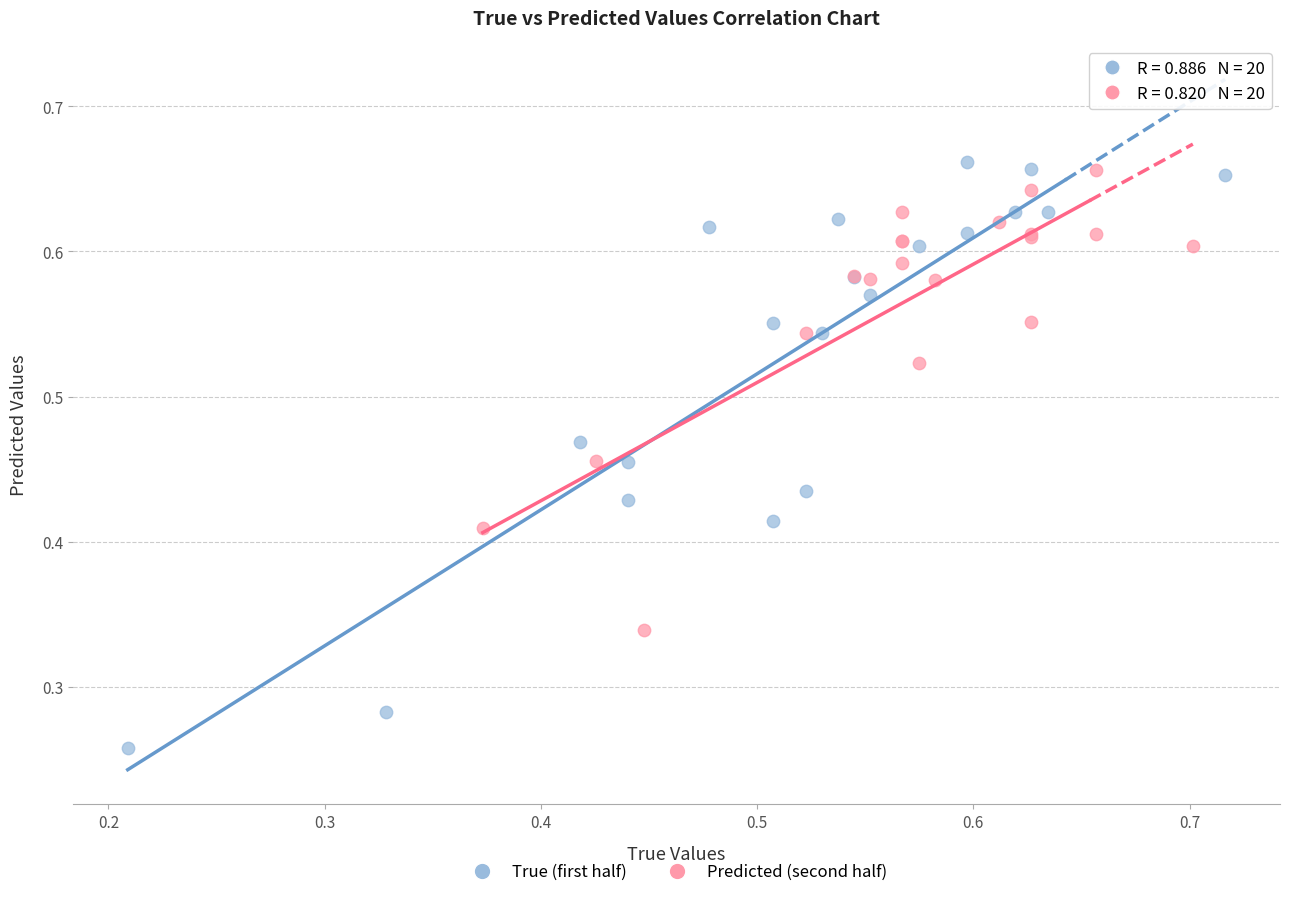

Which series contains the lowest Y value?

True (first half)